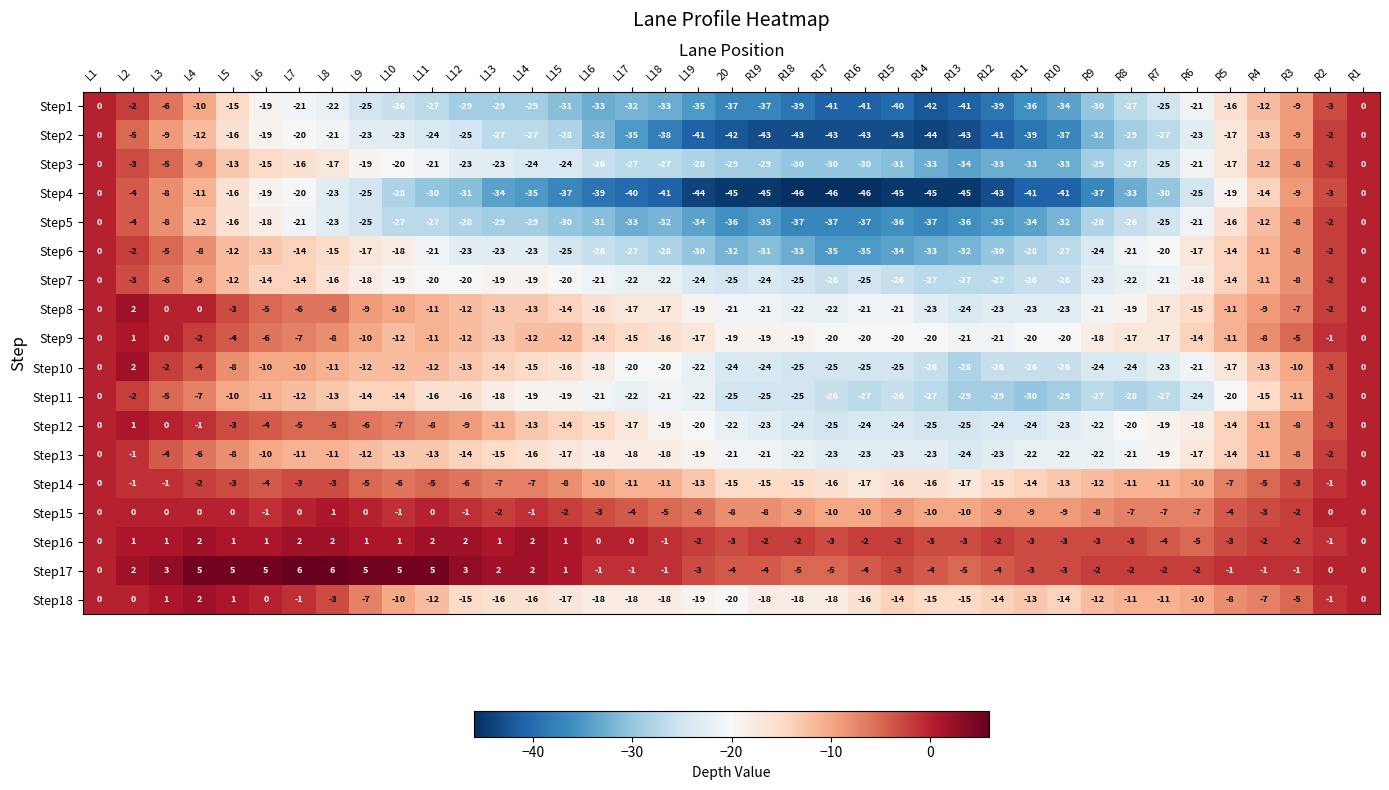

At which label is Step10 closest to -13?

L12